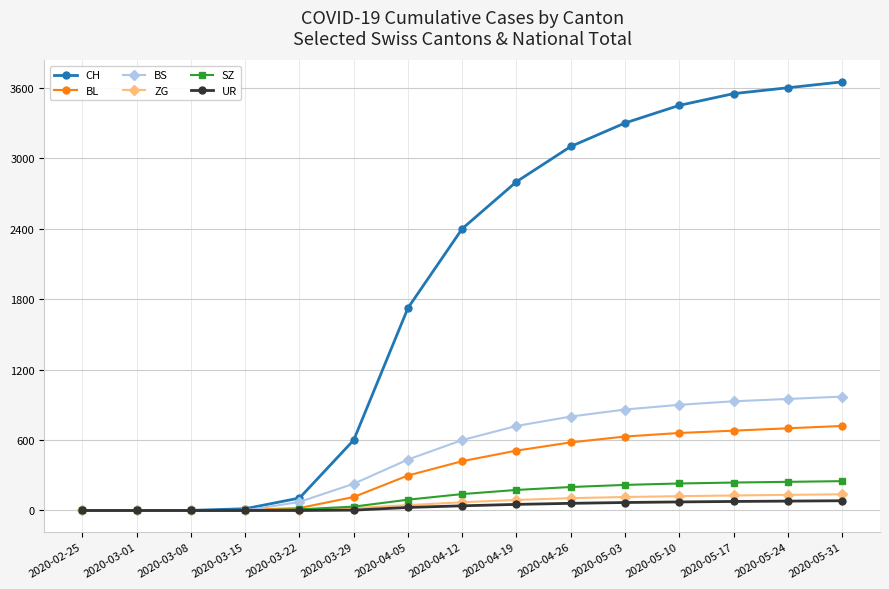

Is the value of UR at 2020-03-29 greater than the value of CH at 2020-05-03?

No